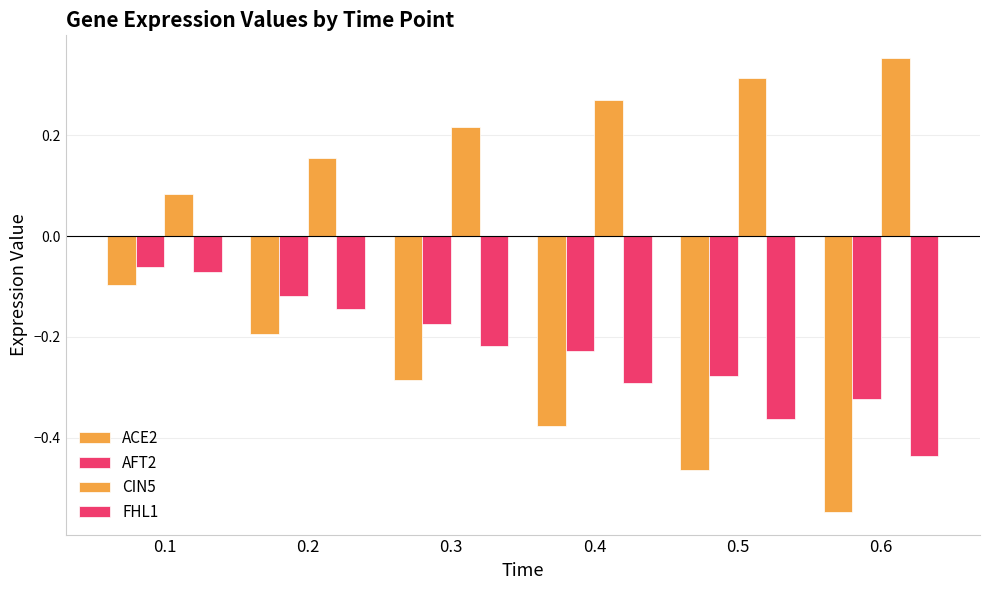

What is the difference between the highest and lowest values at 0.2?

0.3